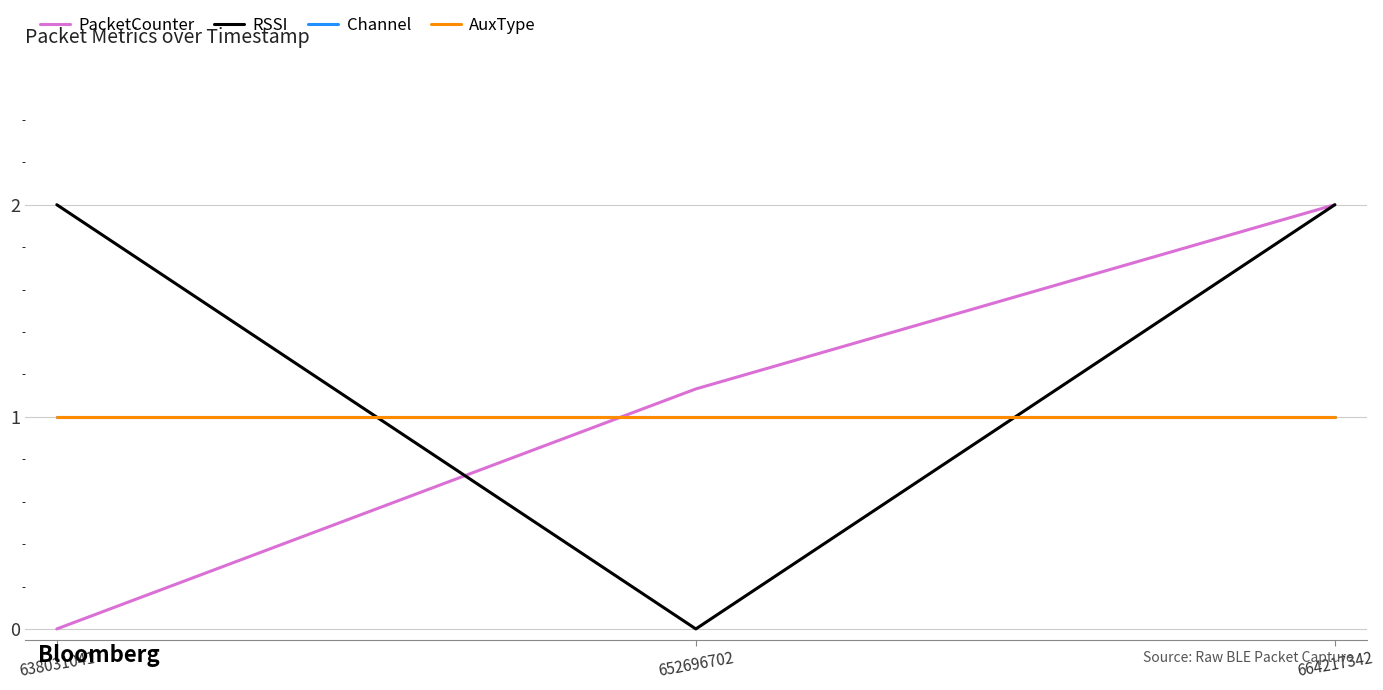

Does the chart have visible grid lines?

Yes